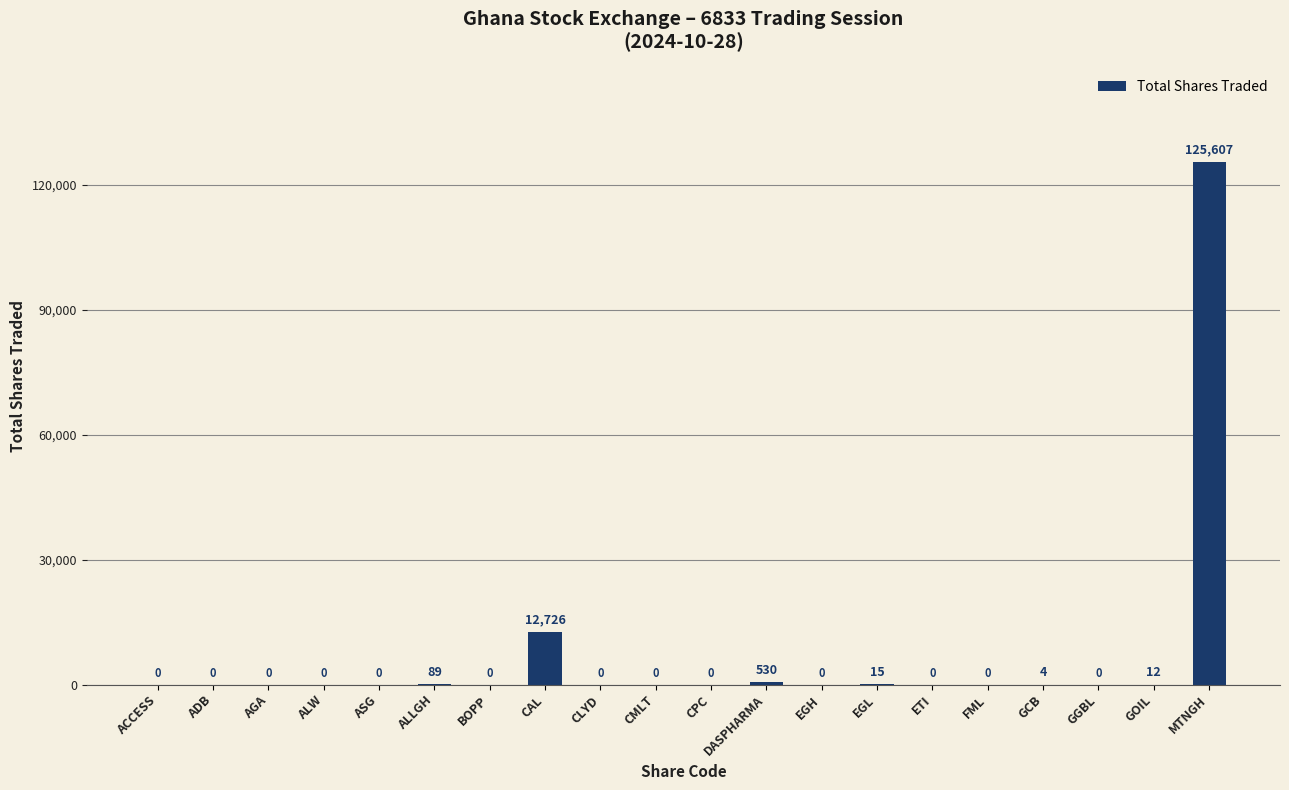

What is the maximum value shown in the chart?

125607